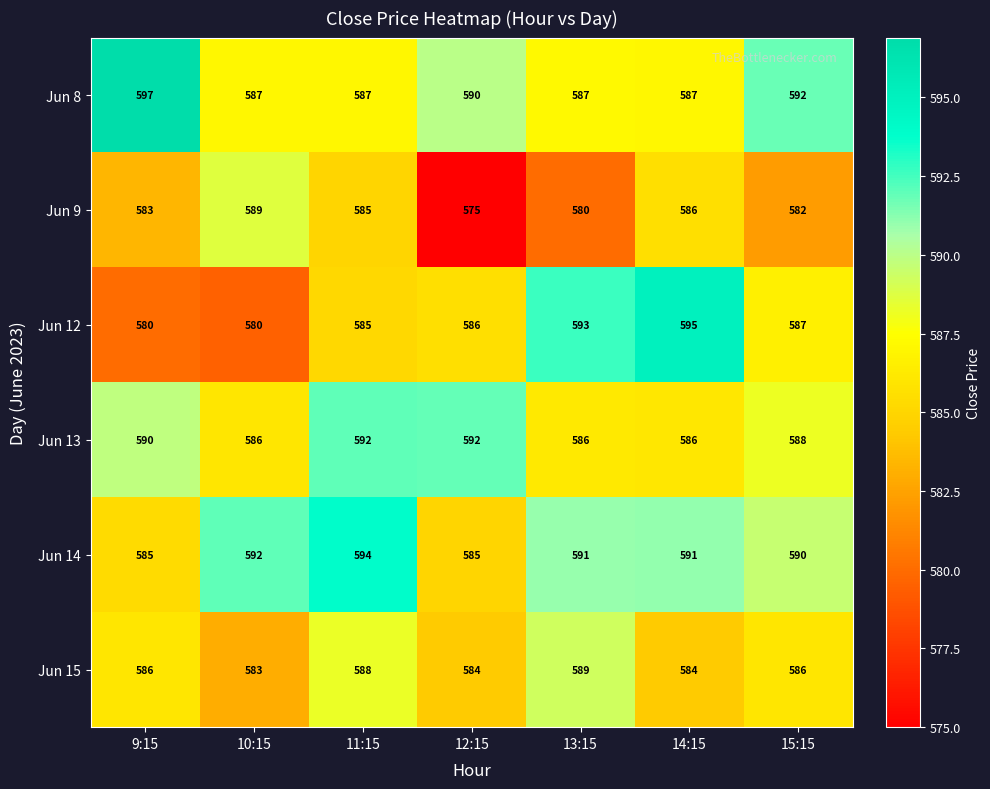

At how many categories does at least one series exceed 579?

7